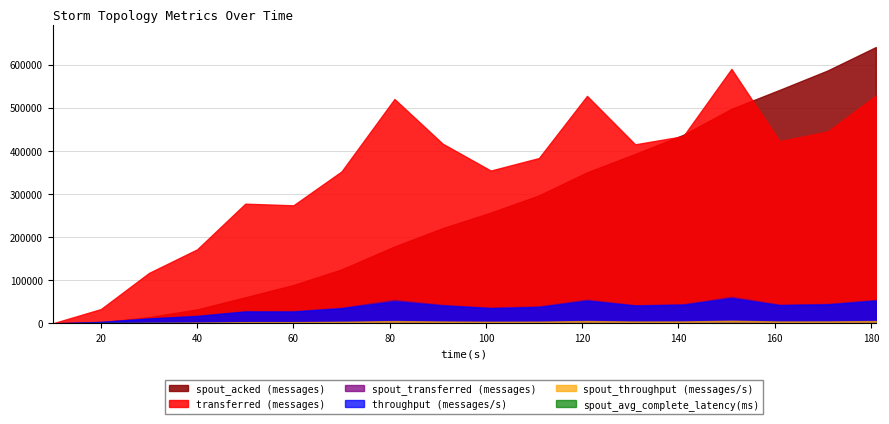

Reading right to left, list all the values displayed in this chart.

transferred (messages): 528200.0	445020.0	422620.0	590340.0	434240.0	415340.0	527720.0	383500.0	354480.0	416900.0	520540.0	352480.0	273880.0	277640.0	171700.0	117020.0	33120.0	0.0
throughput (messages/s): 52662.0	44039.0	42089.0	58711.0	43195.0	41298.0	52546.0	37921.0	35233.0	41503.0	51173.0	35041.0	27251.0	27451.0	16765.0	11339.0	3285.0	0.0
spout_transferred (messages): 54500.0	45020.0	43540.0	61540.0	44460.0	42080.0	55120.0	39420.0	36420.0	42760.0	54320.0	36320.0	28380.0	28060.0	17900.0	11500.0	3480.0	0.0
spout_acked (messages): 641000.0	586740.0	541620.0	497600.0	437360.0	393060.0	350340.0	296740.0	256900.0	220800.0	178280.0	125160.0	88900.0	60500.0	32360.0	14580.0	2440.0	0.0
spout_throughput (messages/s): 5433.0	4455.0	4336.0	6120.0	4422.0	4184.0	5488.0	3897.0	3619.0	4256.0	5340.0	3610.0	2823.0	2774.0	1747.0	1114.0	345.0	0.0
spout_avg_complete_latency(ms): 217.8	219.9	224.5	229.0	236.7	242.9	250.5	264.0	270.9	287.4	314.5	366.6	430.6	487.9	646.7	829.6	1020.9	0.0